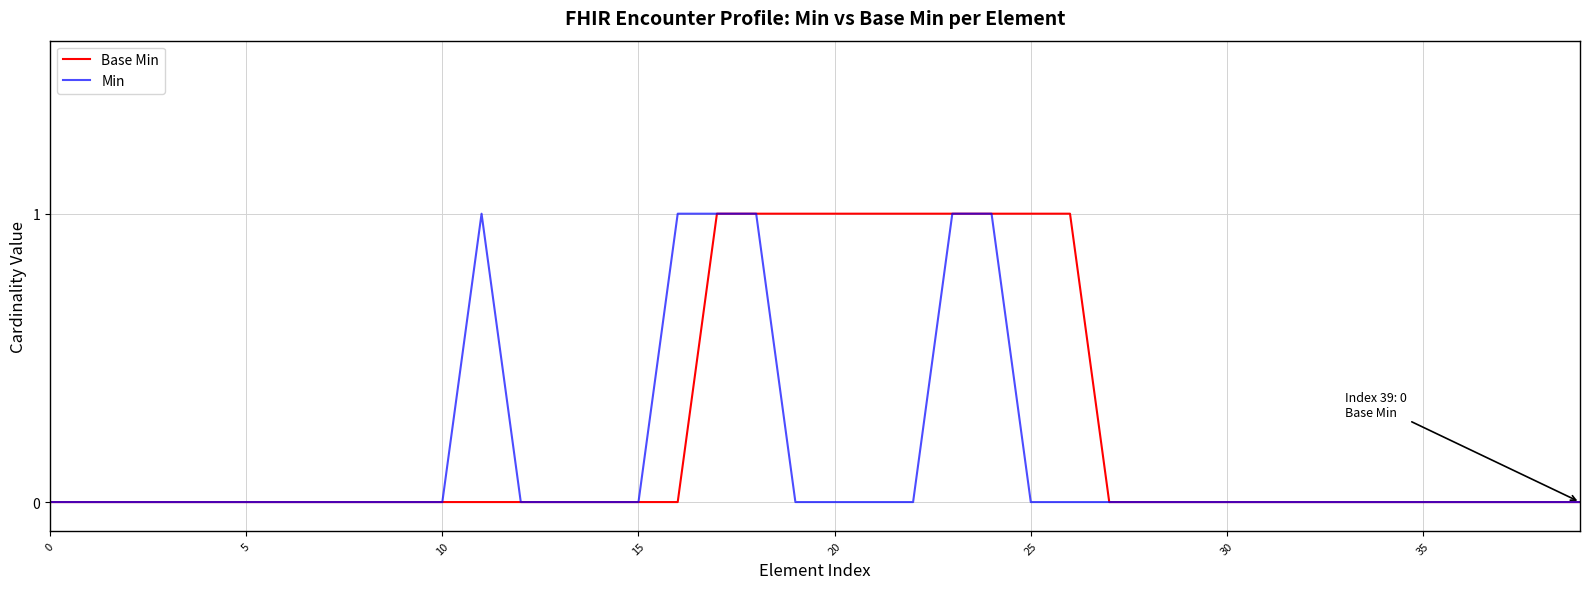

Rank the series by their average value, from lowest to highest.

Min, Base Min